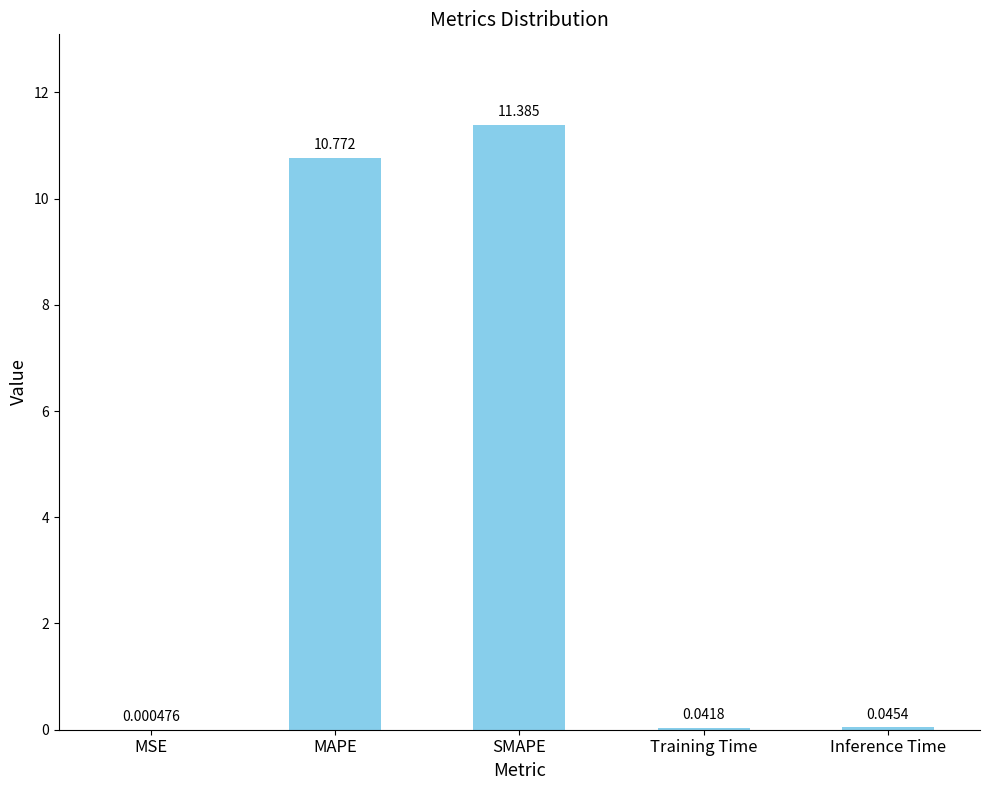

Are the bars horizontal?

No